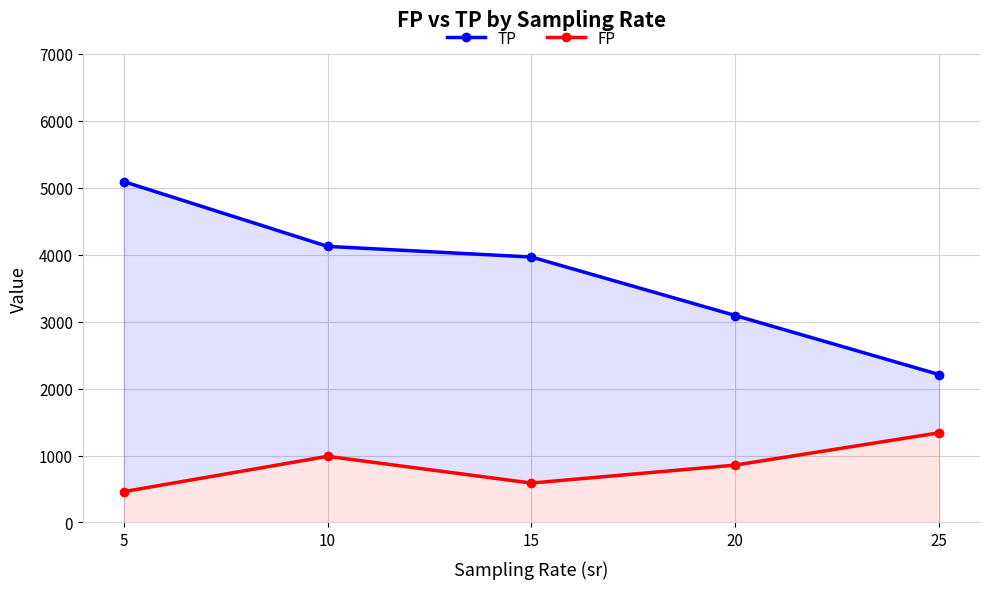

List the series in order of their overall mean, highest first.

TP, FP